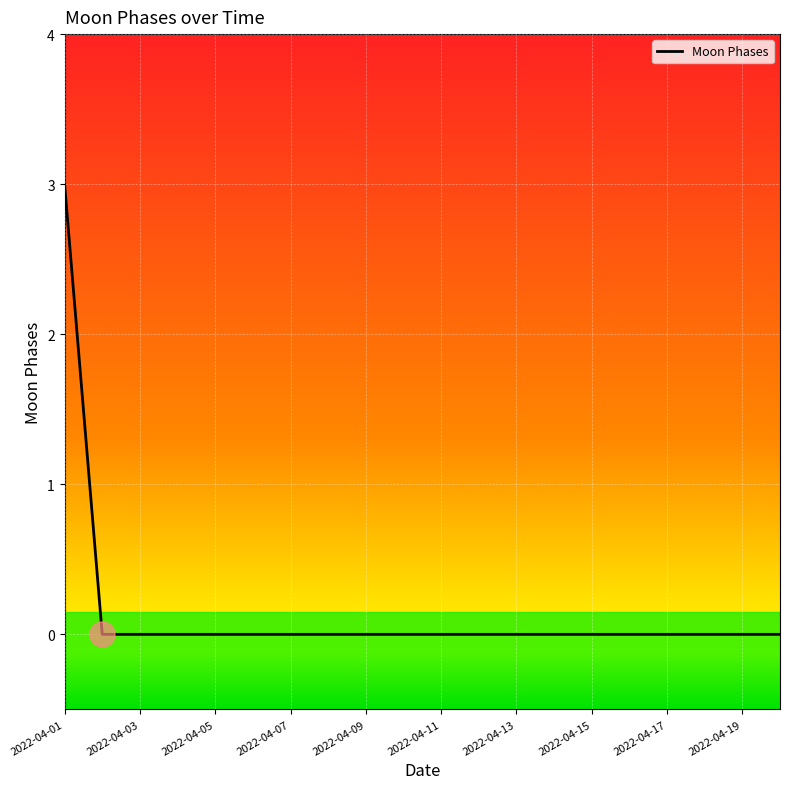

What is the maximum value shown in the chart?

3